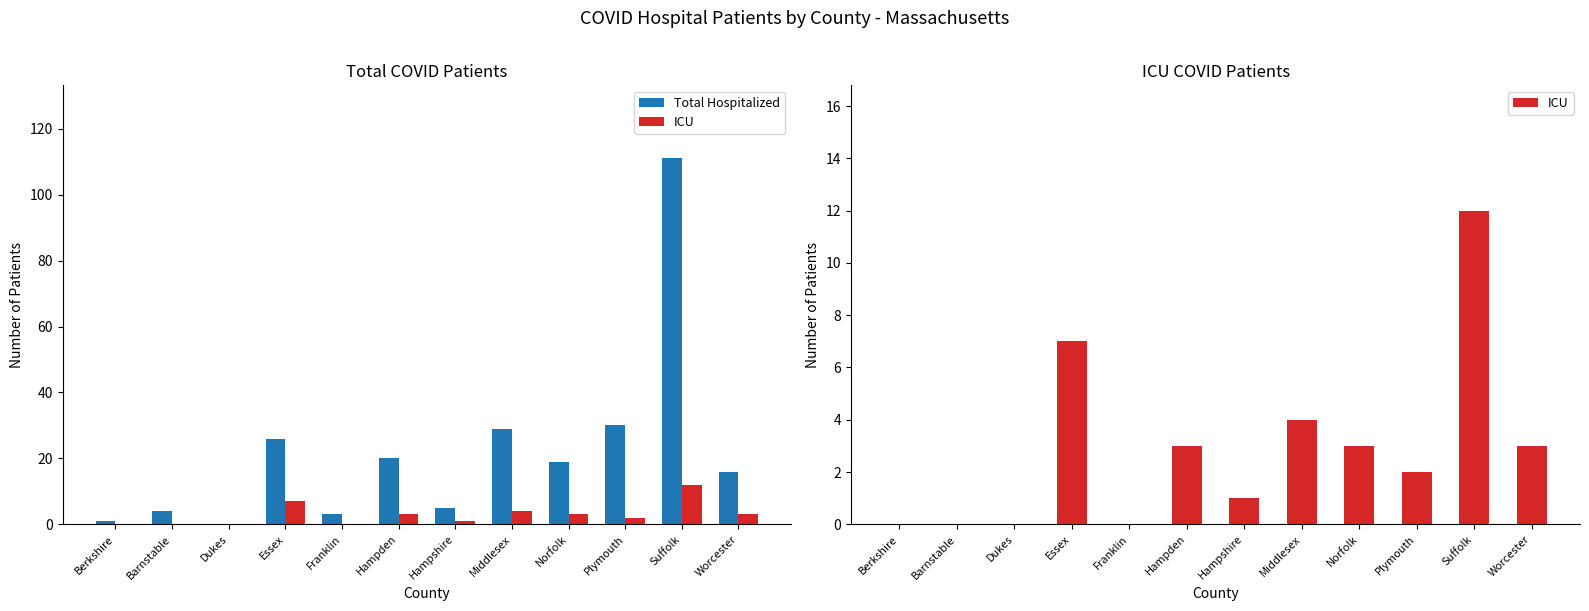

Which series changed the most between Barnstable and Plymouth?

Total Hospitalized